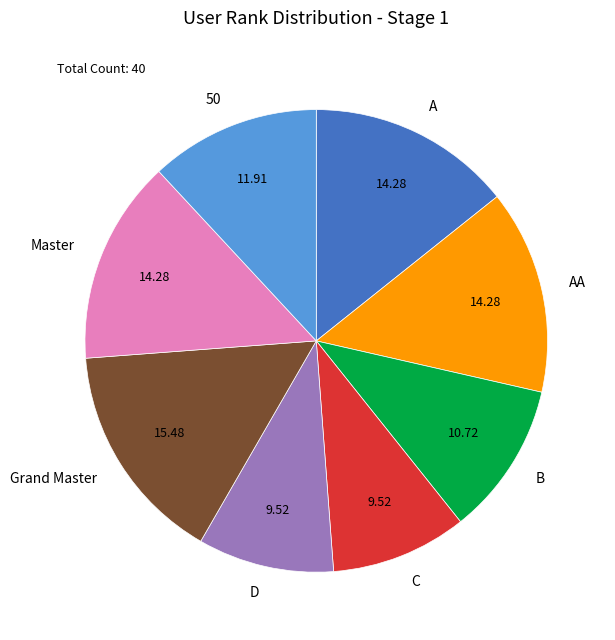

What is the ratio of the value at Grand Master to the value at 50?

1.3